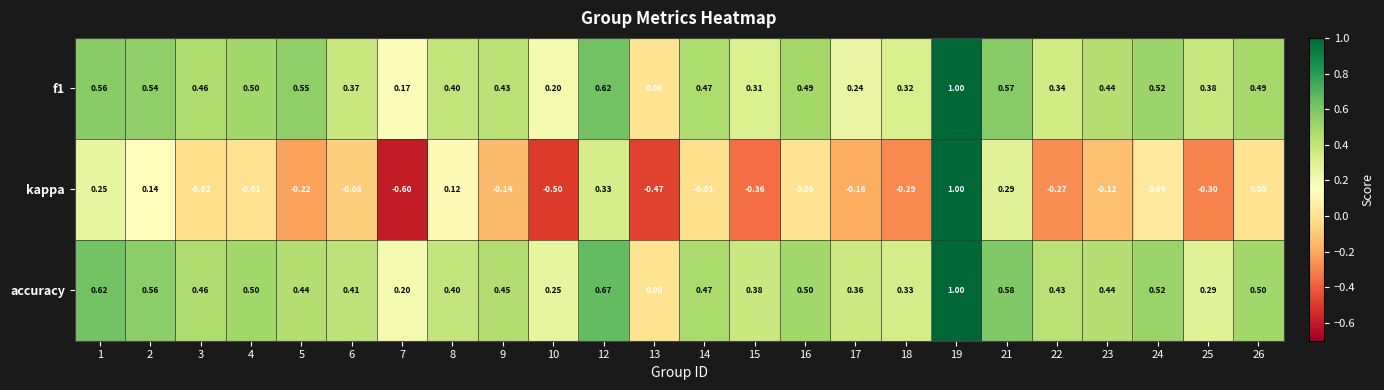

Which series changed the most between 5 and 14?

kappa